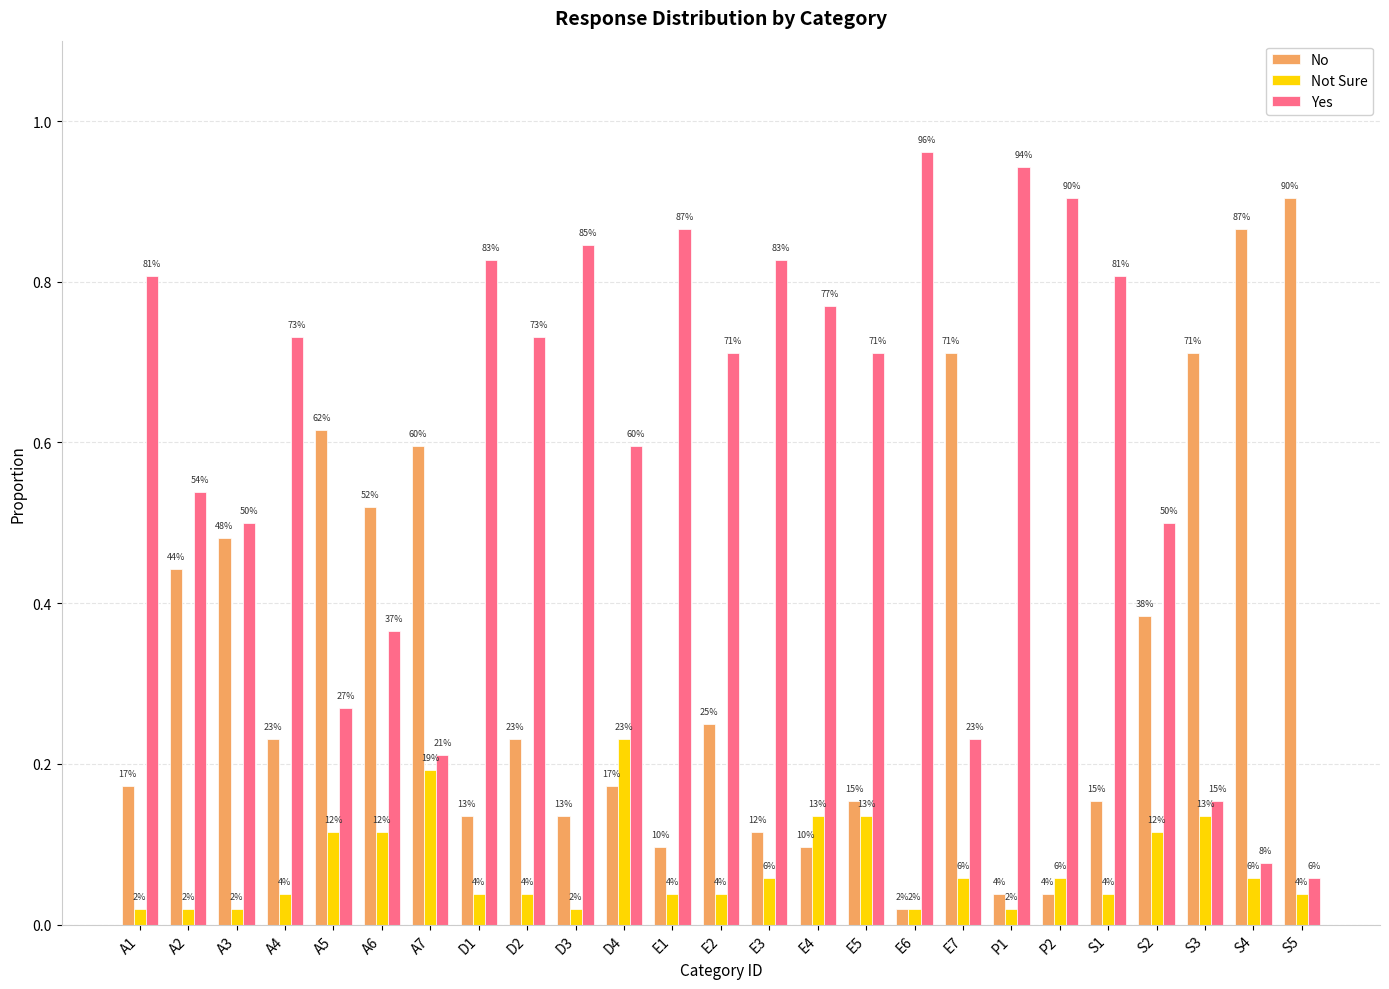

What are all the series names shown in the legend?

No, Not Sure, Yes